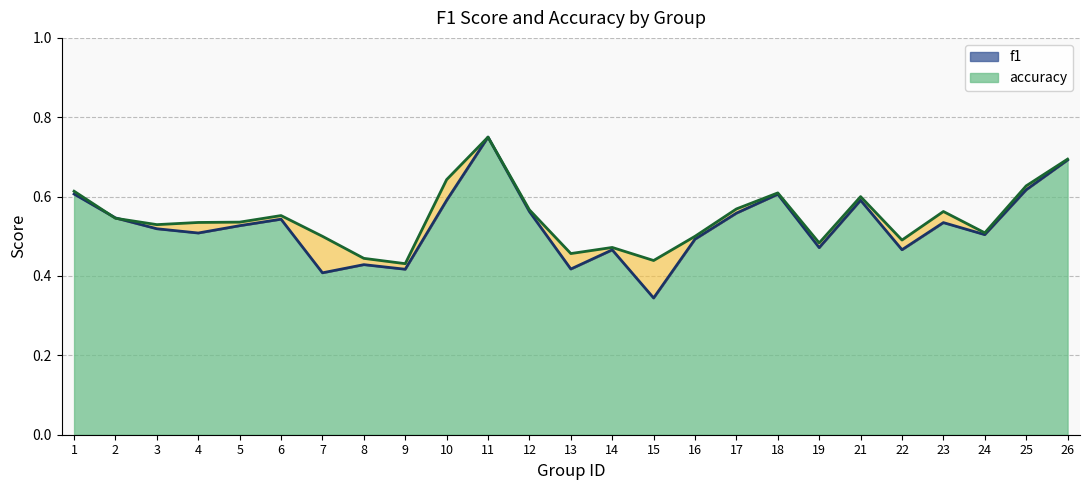

Where is f1 nearest to the value 0?

15